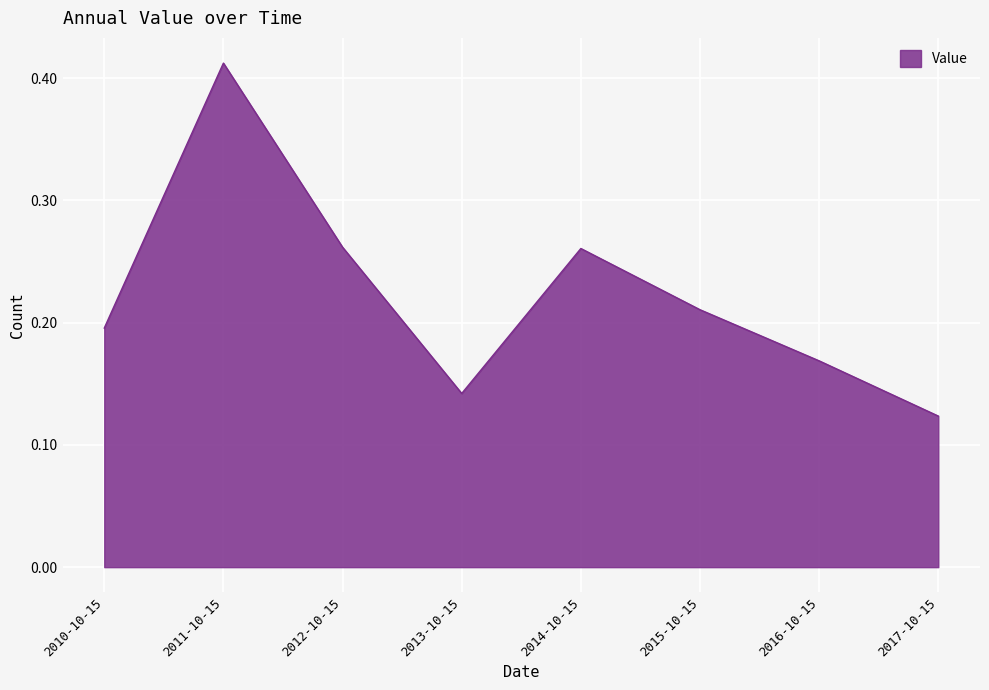

True or false: the data shows 0.2 at 2010-10-15.

True